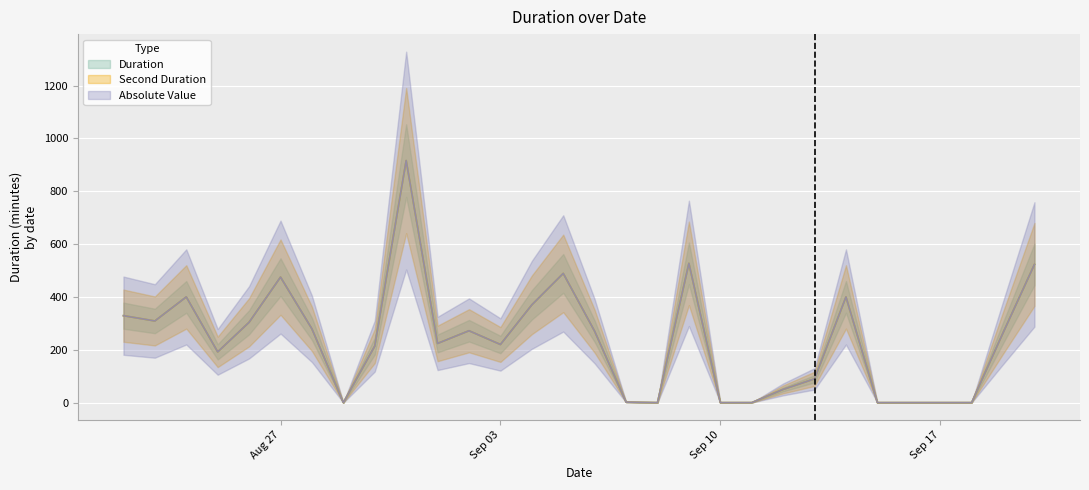

What value does the Second Duration series have at 2018-09-07?

2.0